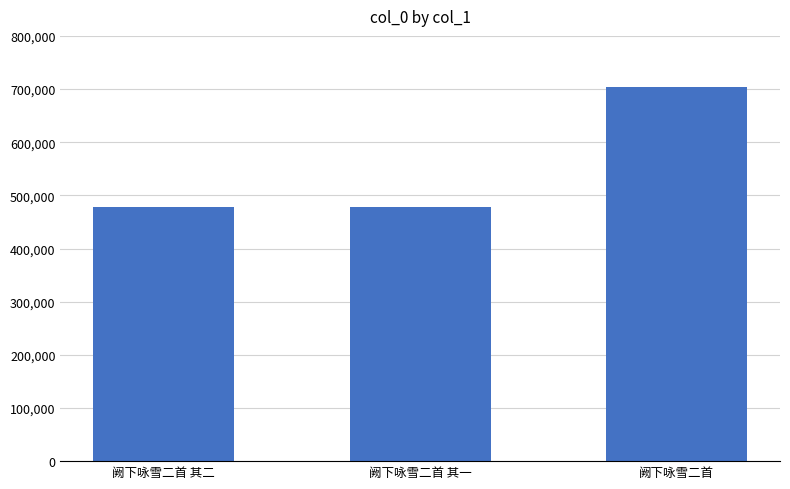

How many categories are shown in the chart?

3